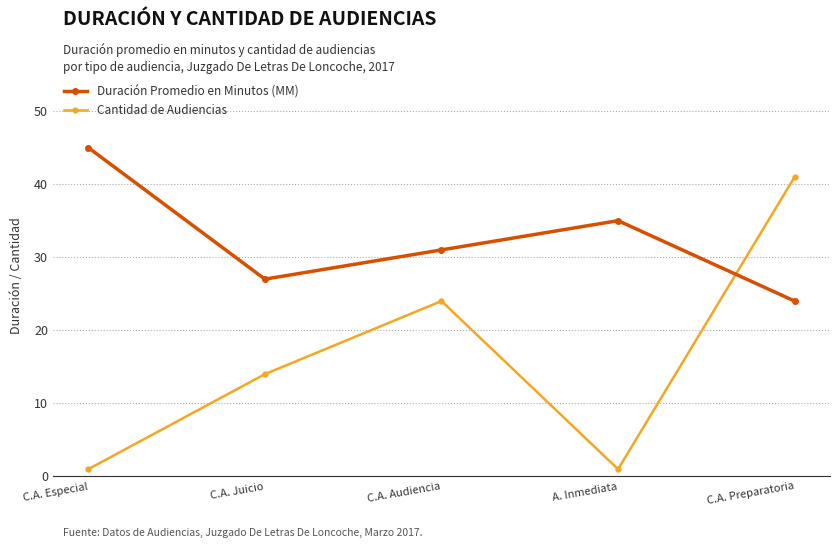

Which series has the largest range (max minus min)?

Cantidad de Audiencias